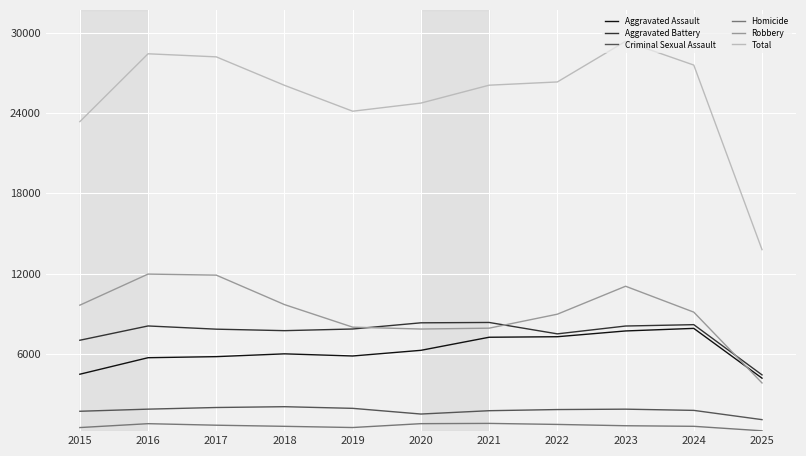

Does the chart have visible grid lines?

Yes